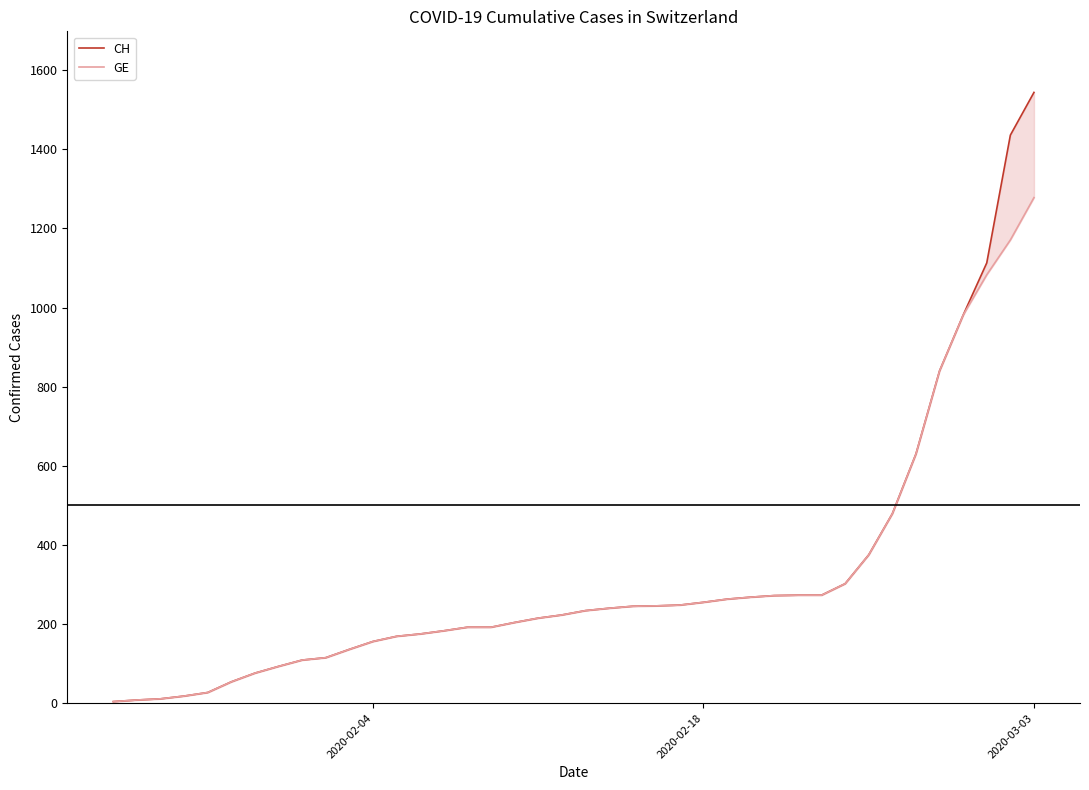

Is it true that CH equals 467 at 26?

False